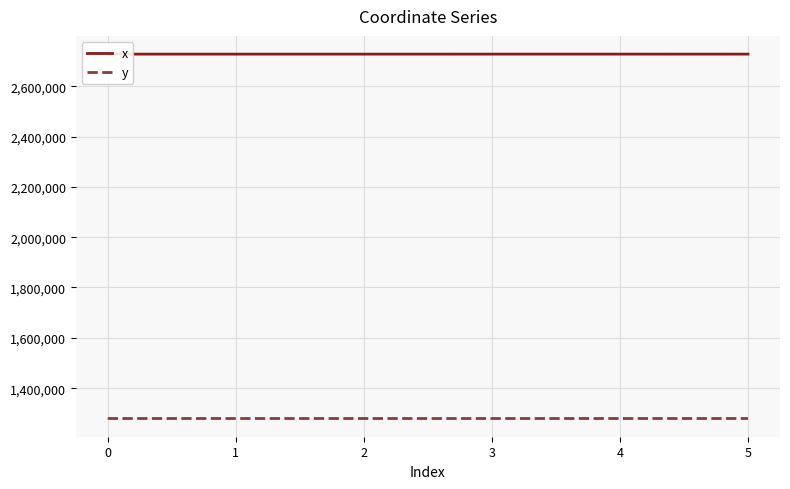

Reading left to right, what are all the values shown in this chart?

x: 2727456.8	2727462.4	2727479.7	2727527.0	2727541.3	2727462.4
y: 1279354.6	1279373.3	1279366.8	1279350.0	1279398.7	1279373.3